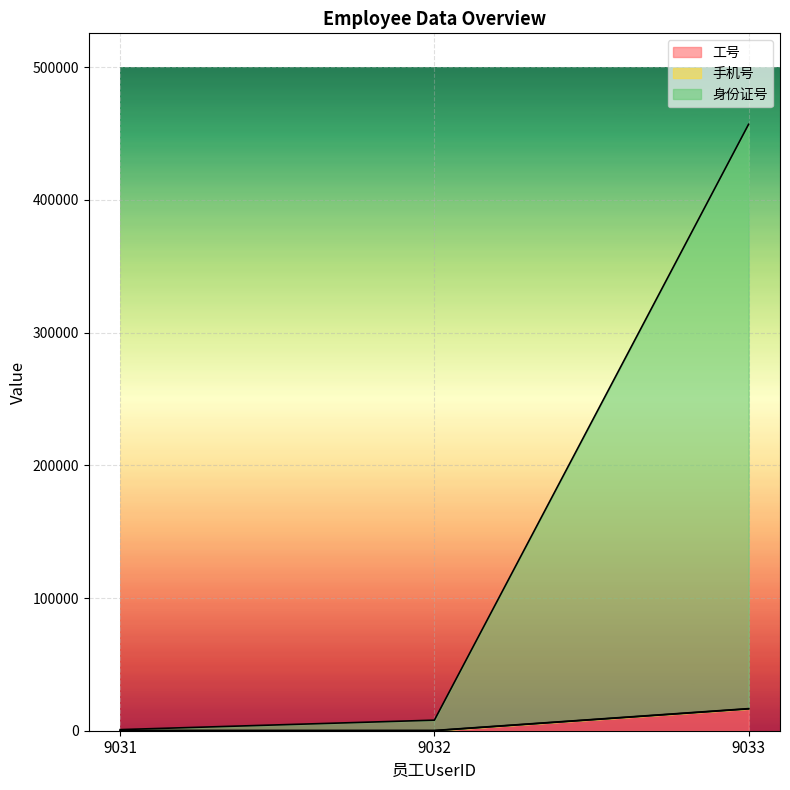

At which label does 身份证号 reach its peak?

9033